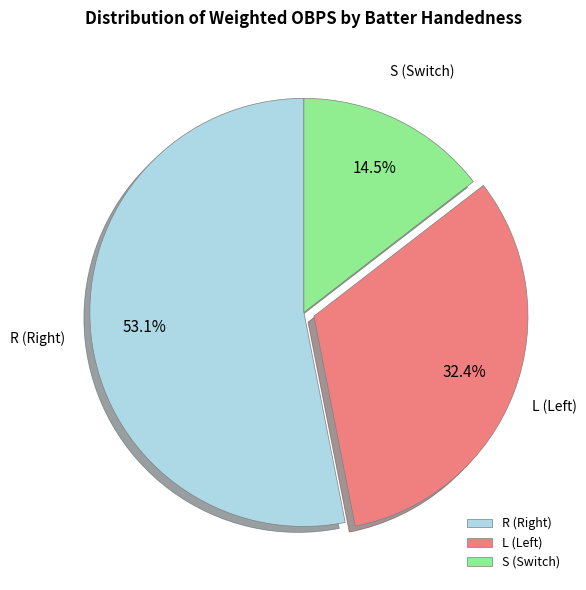

Does any single category account for the majority?

Yes